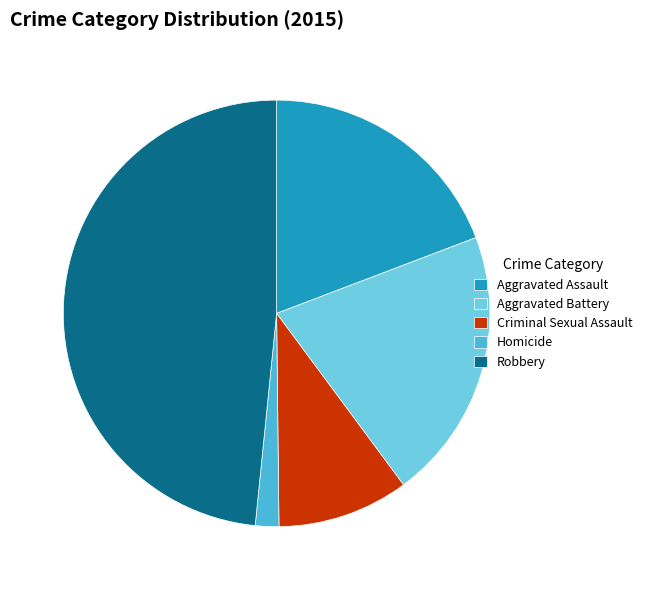

Do Homicide and Aggravated Assault together represent more than half of the pie?

No